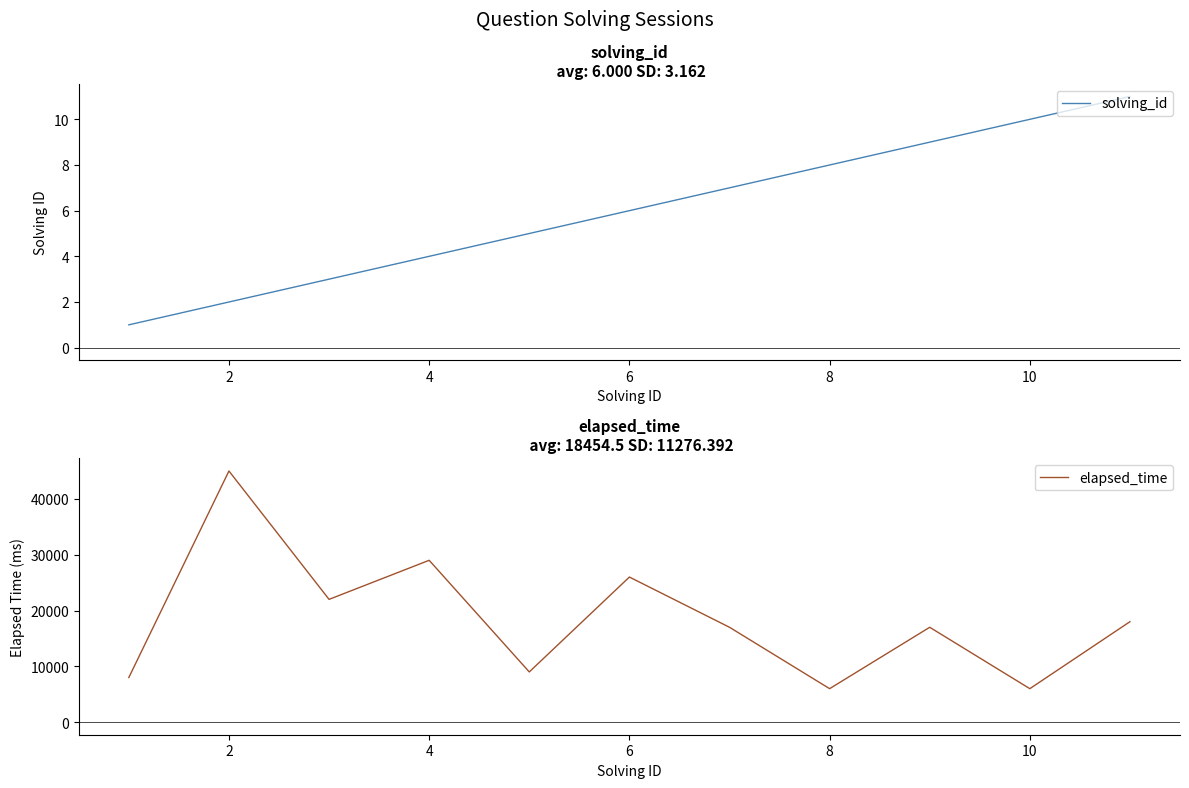

In elapsed_time, how many points are higher than both neighbors (excluding endpoints)?

4